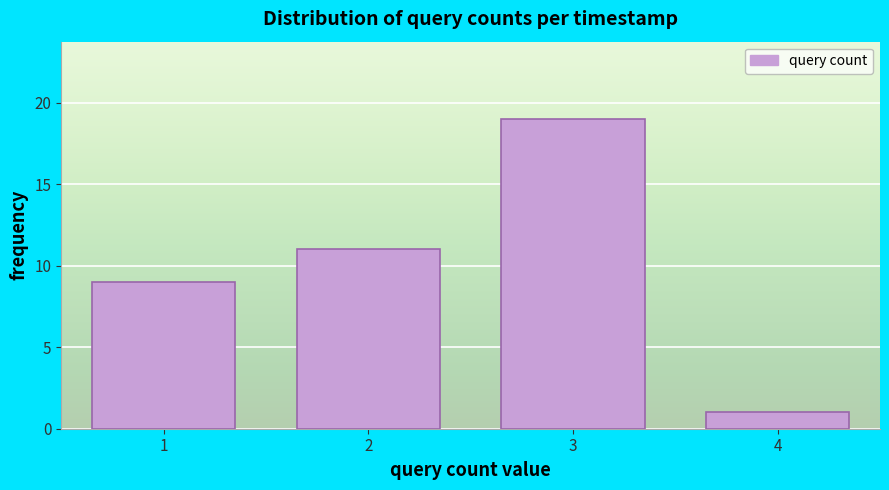

Reading left to right, transcribe this chart: for each bar, give the range it covers on the x-axis and its height. The values are not printed on the chart, so give them approximately, as read against the axis.

0.5 to 1.5: 9
1.5 to 2.5: 11
2.5 to 3.5: 19
3.5 to 4.5: 1